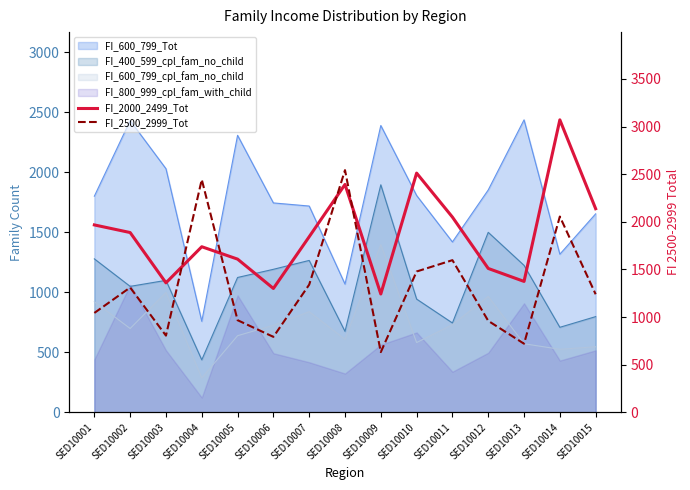

Which series has the largest total across all categories?

FI_2000_2499_Tot